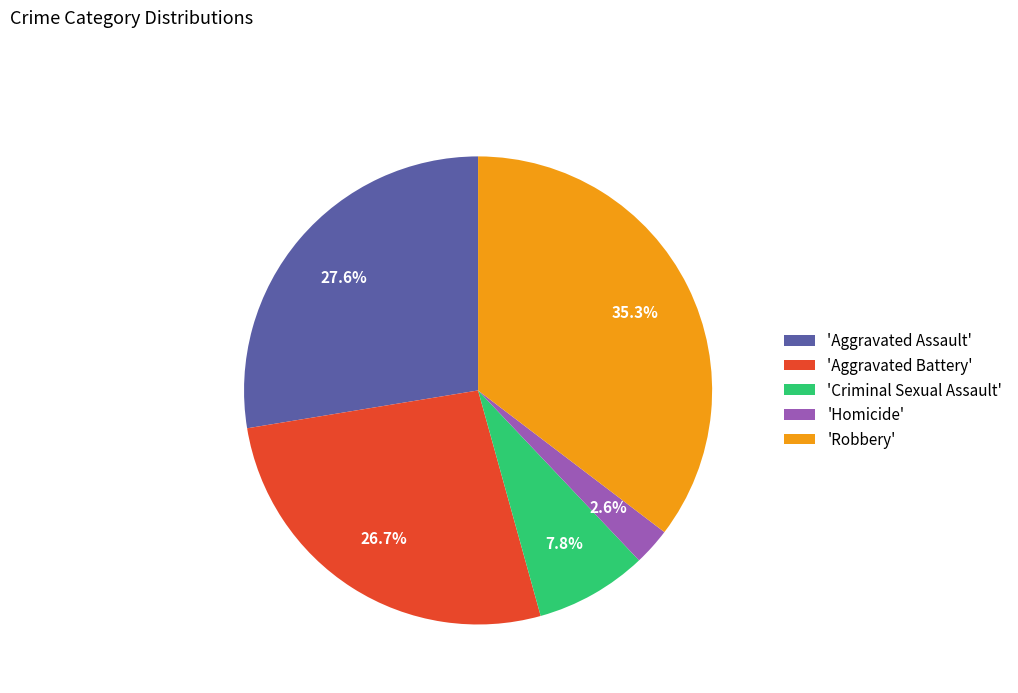

Which category has the smallest portion of the pie?

'Homicide'